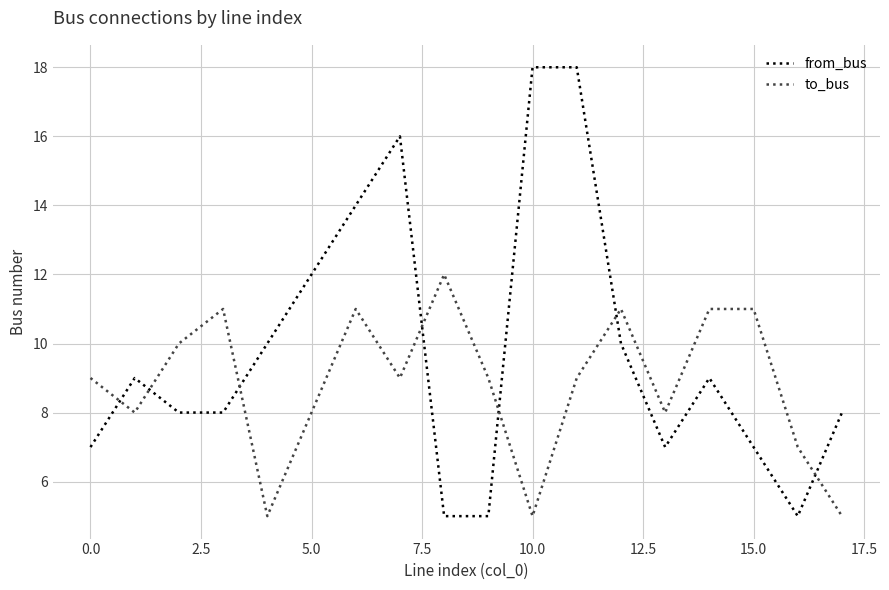

Which series has the widest spread of values?

from_bus